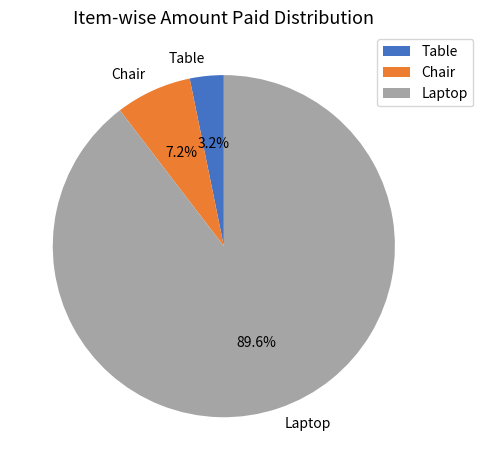

Which has a higher value, Laptop or Table?

Laptop